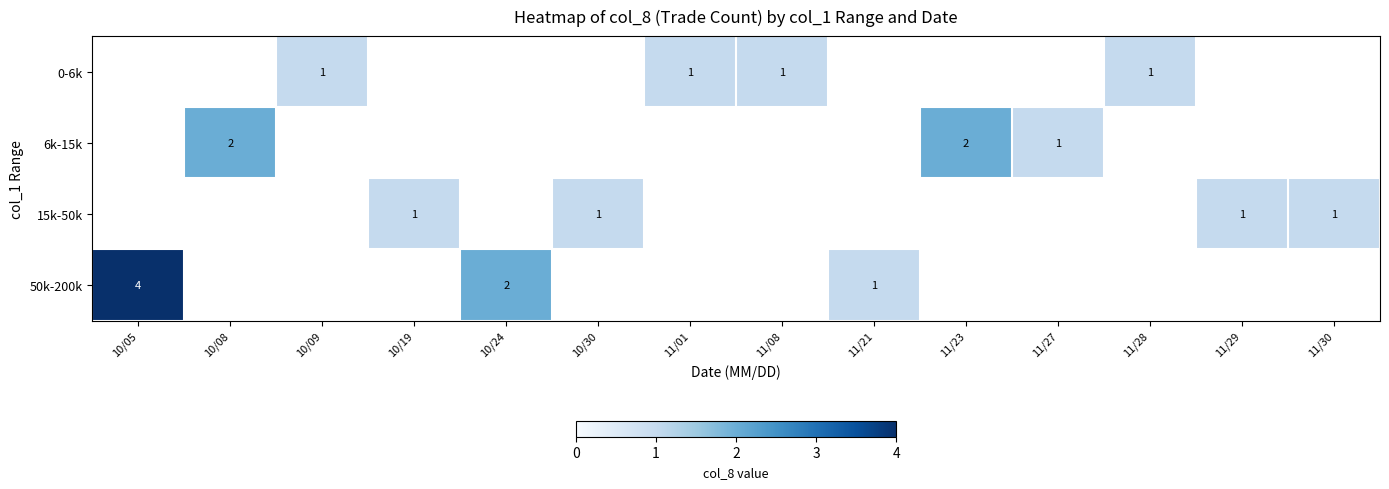

The value of 0-6k at 10/09 is 1. True or false?

True